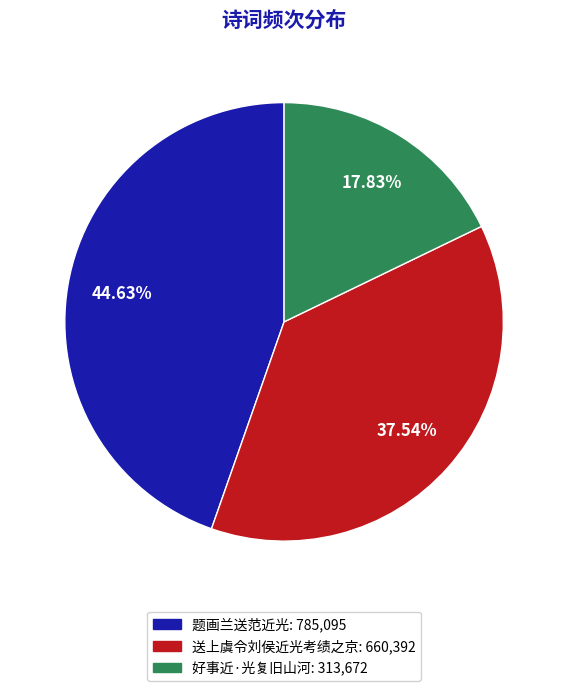

To the nearest percent, what is the difference between the 送上虞令刘侯近光考绩之京 and 好事近·光复旧山河 slice percentages?

20%